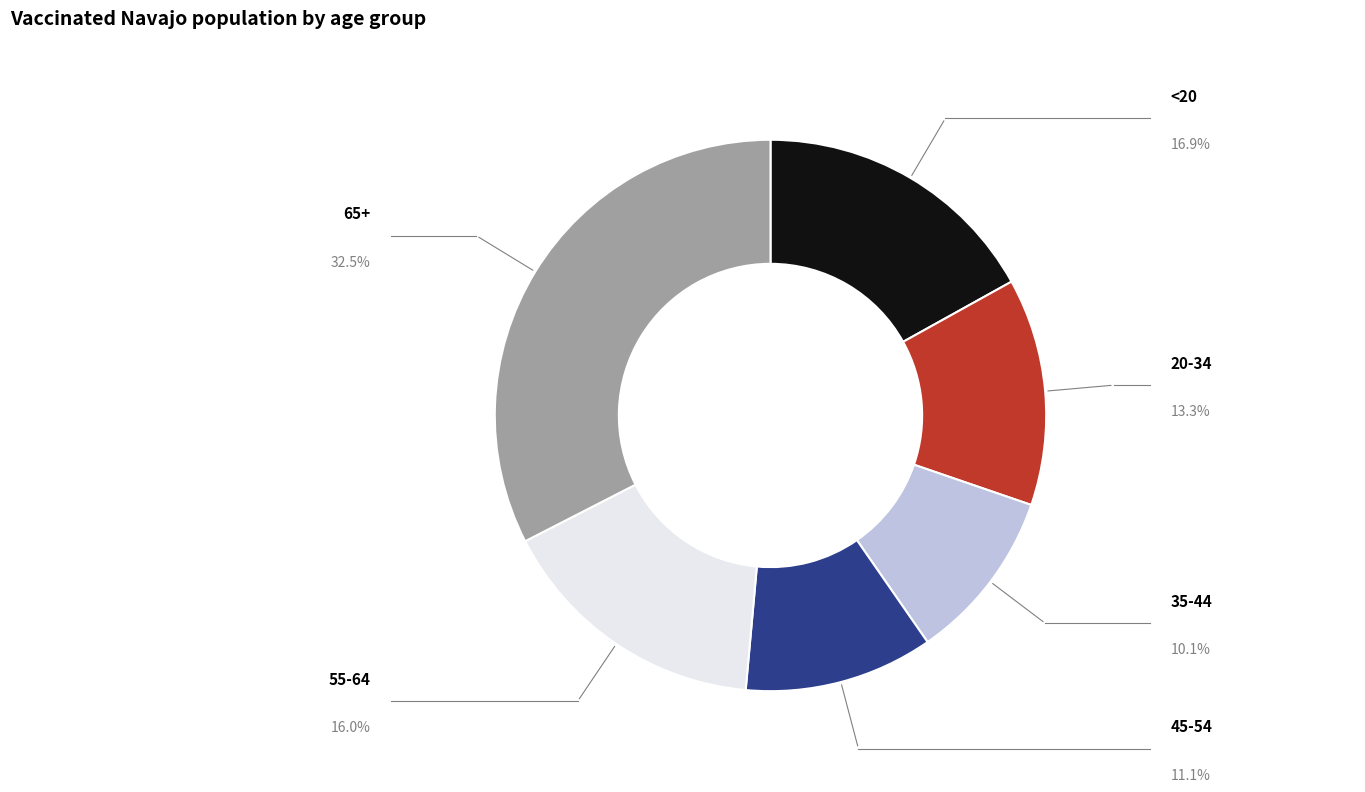

The <20 slice represents 17% of the pie. True or false?

True